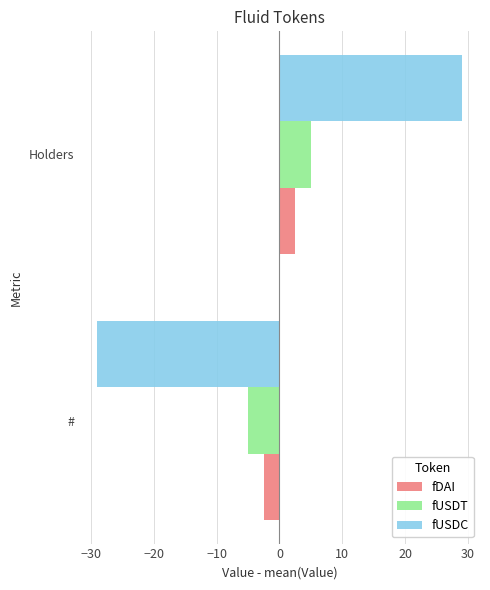

The value of fDAI at Holders is 2.5. True or false?

True